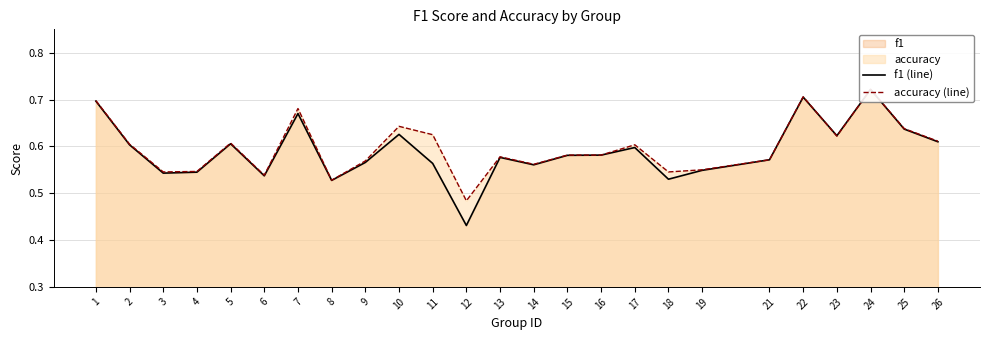

Which series has the largest total across all categories?

accuracy (line)